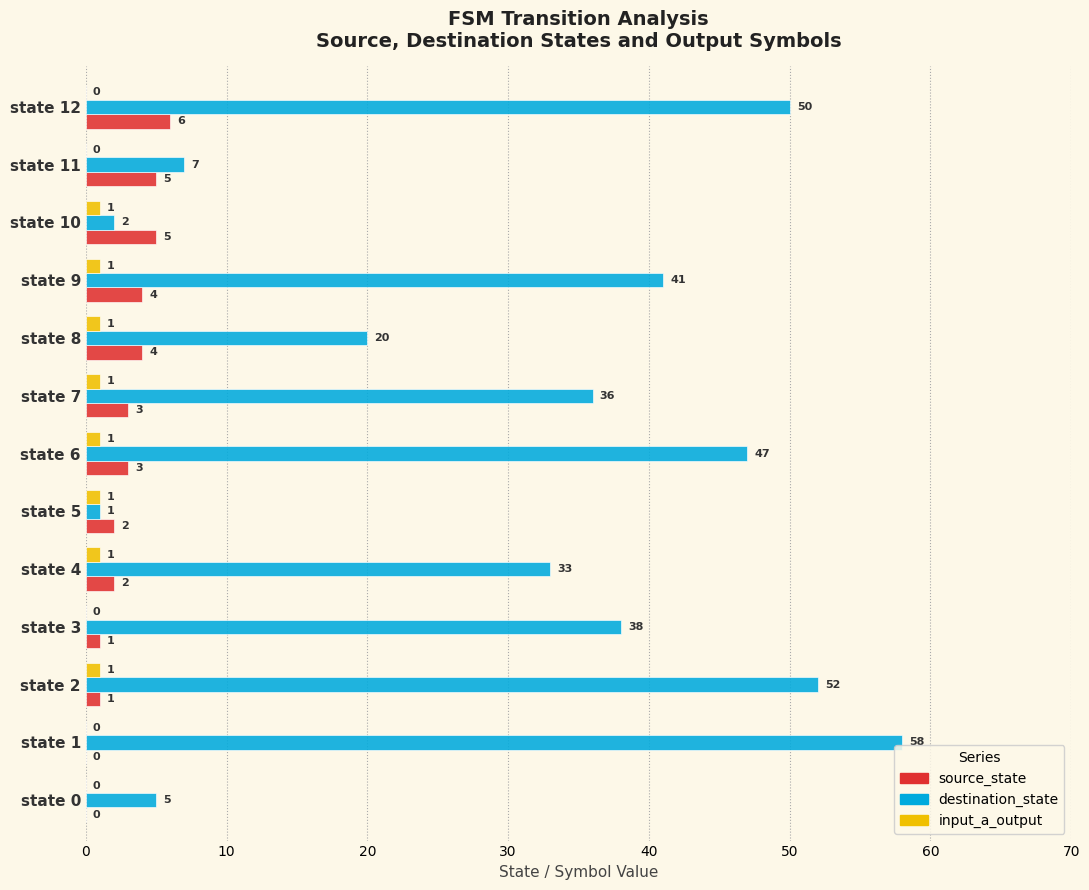

What is the total value across all series at state 1?

58